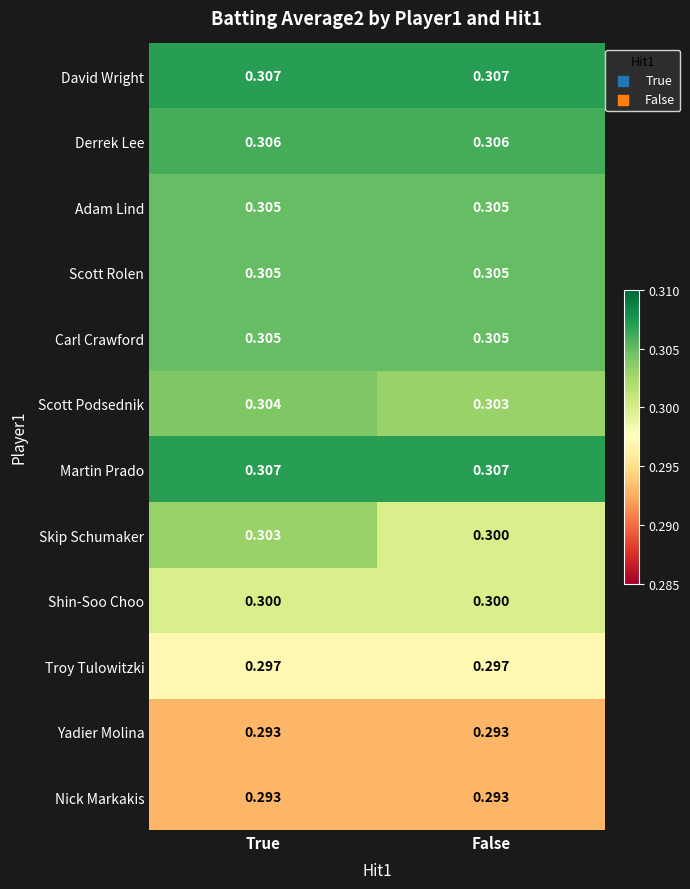

List the labels in order of Scott Podsednik value, largest first.

True, False